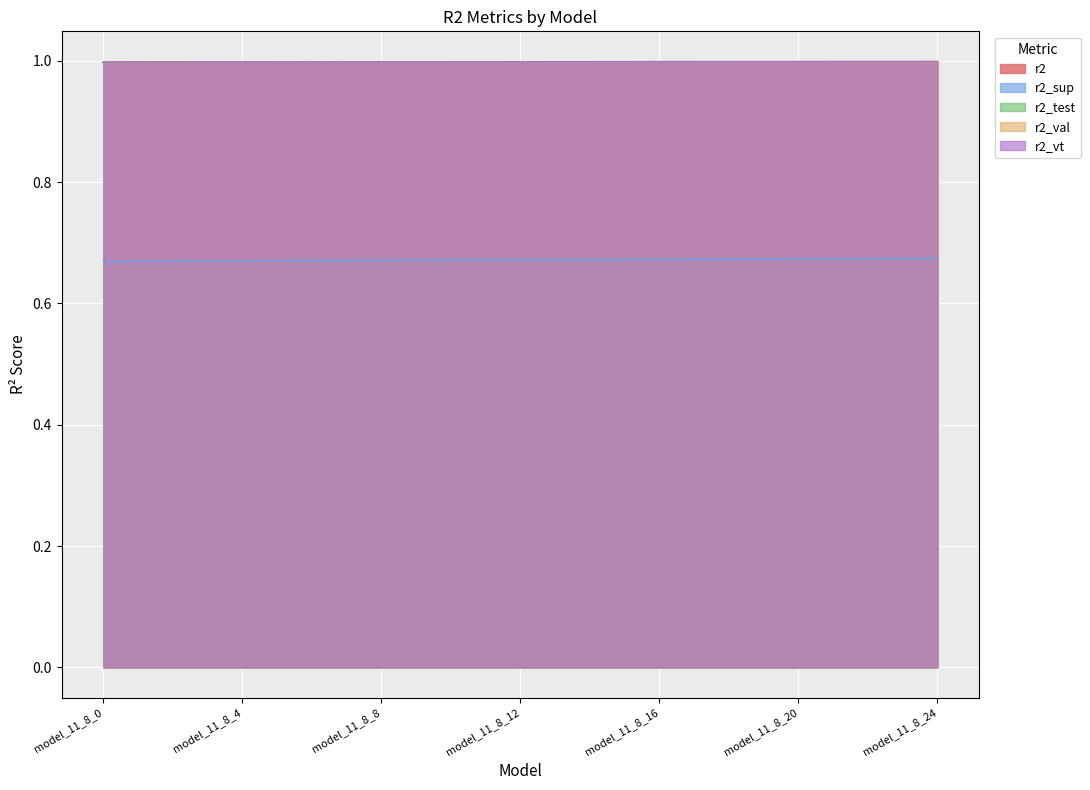

Which has a higher value, model_11_8_10 or model_11_8_2?

model_11_8_10